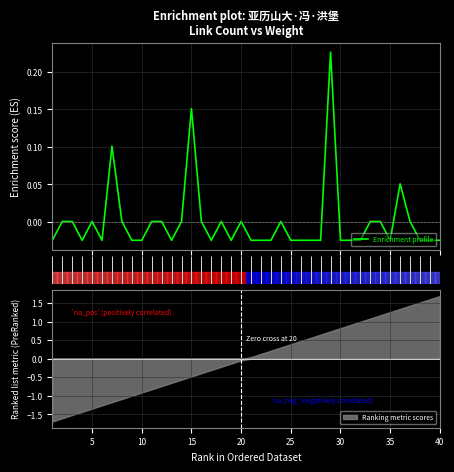

What is the greatest value displayed?

0.2